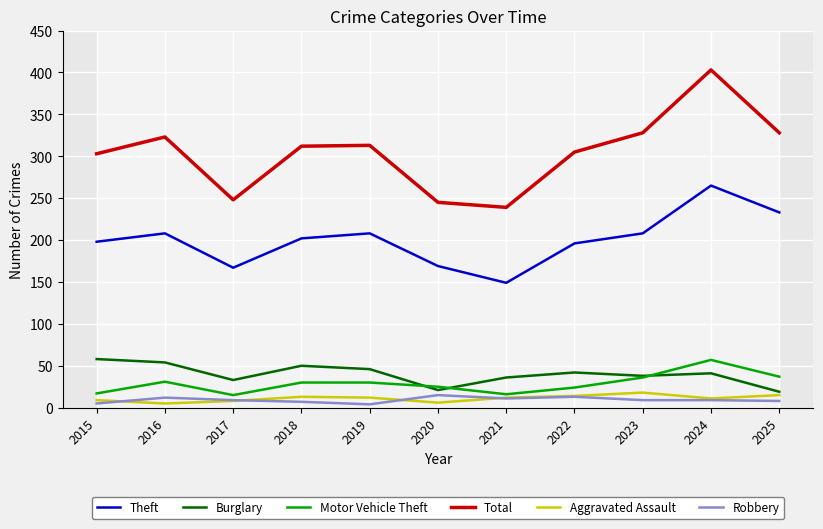

True or false: Motor Vehicle Theft has more than 1 interior local peaks.

True